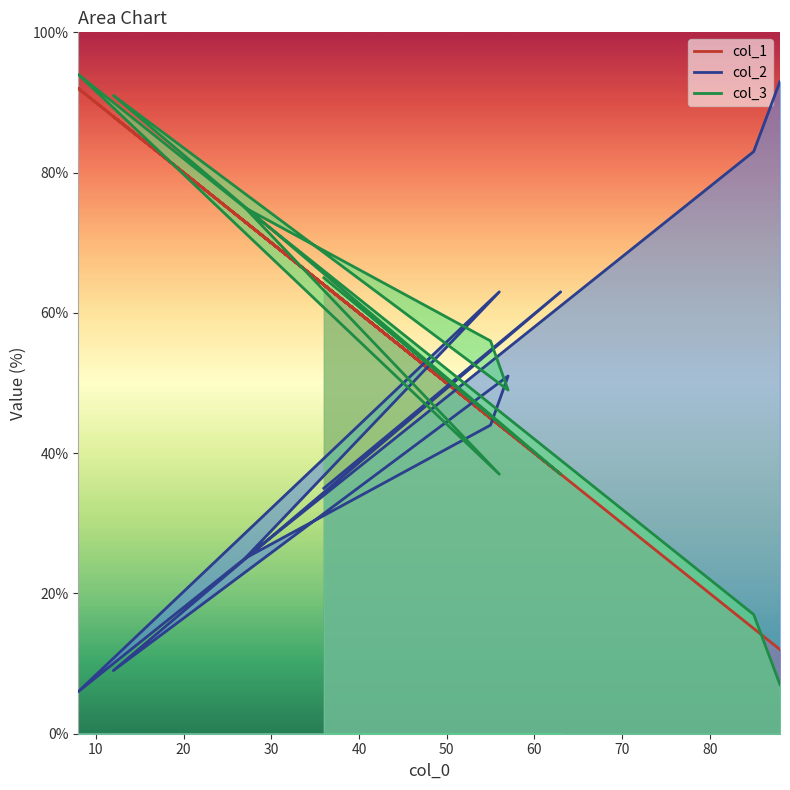

List the series in order of their overall mean, lowest first.

col_2, col_1, col_3